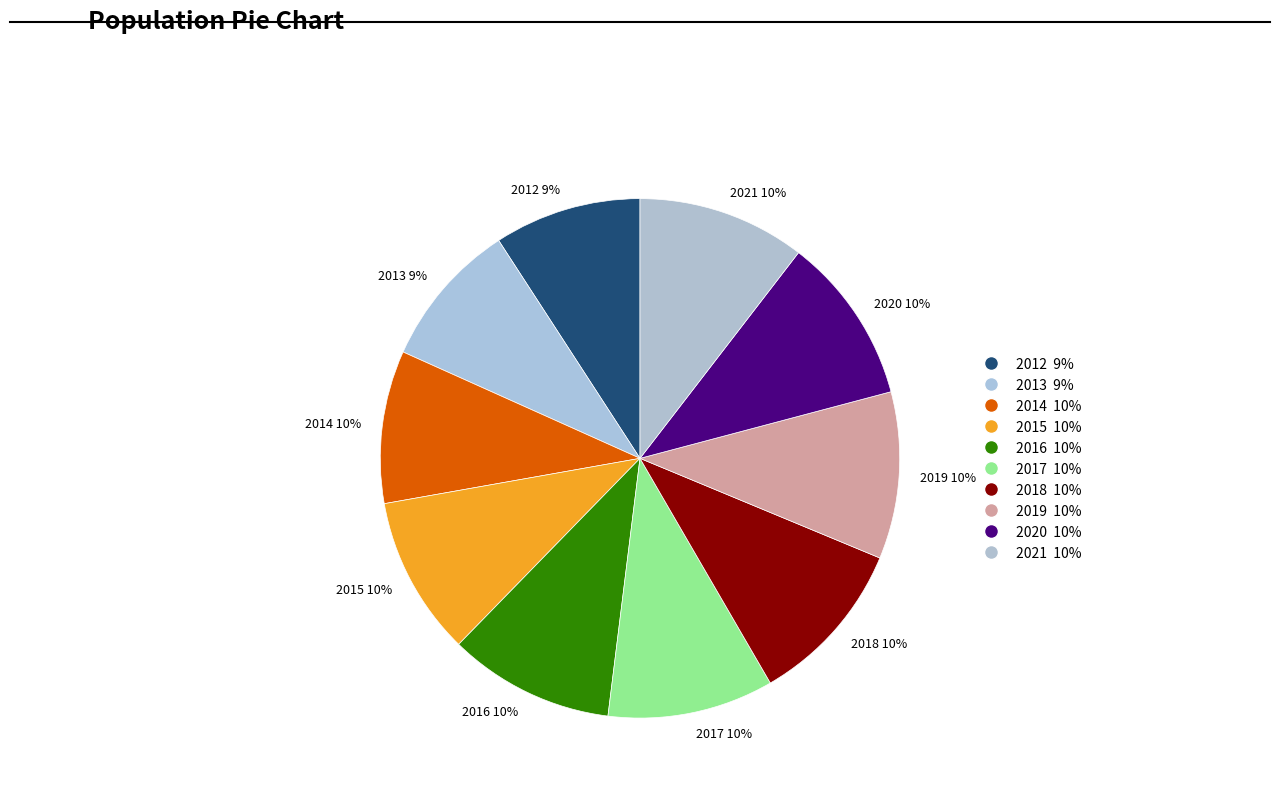

True or false: 2020 10% accounts for 10% of the total.

True